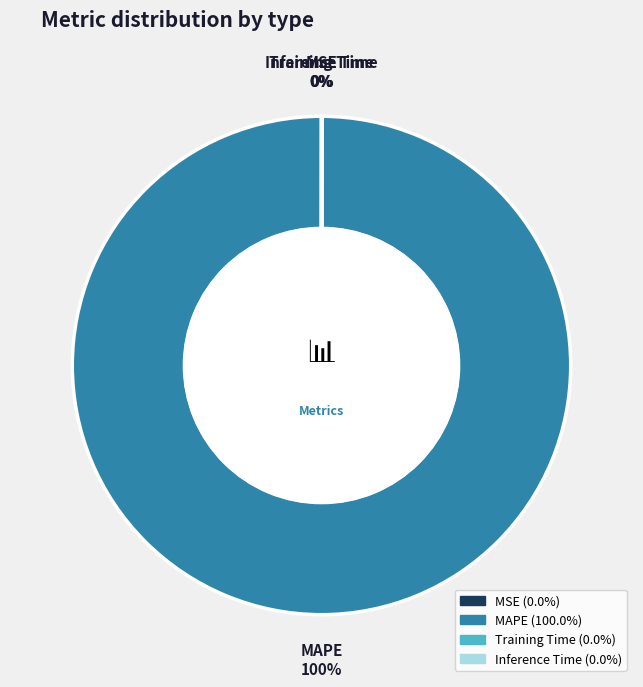

To the nearest percent, what is the difference between the largest and smallest slice percentages?

100%